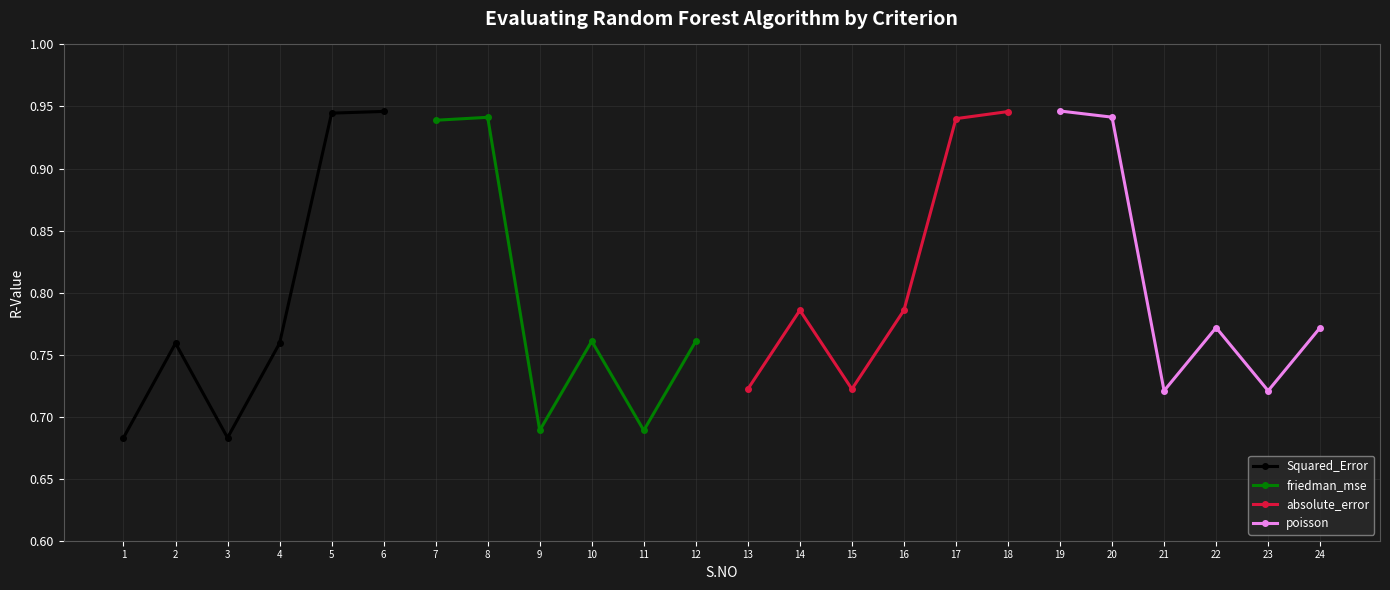

Does the chart have visible grid lines?

Yes